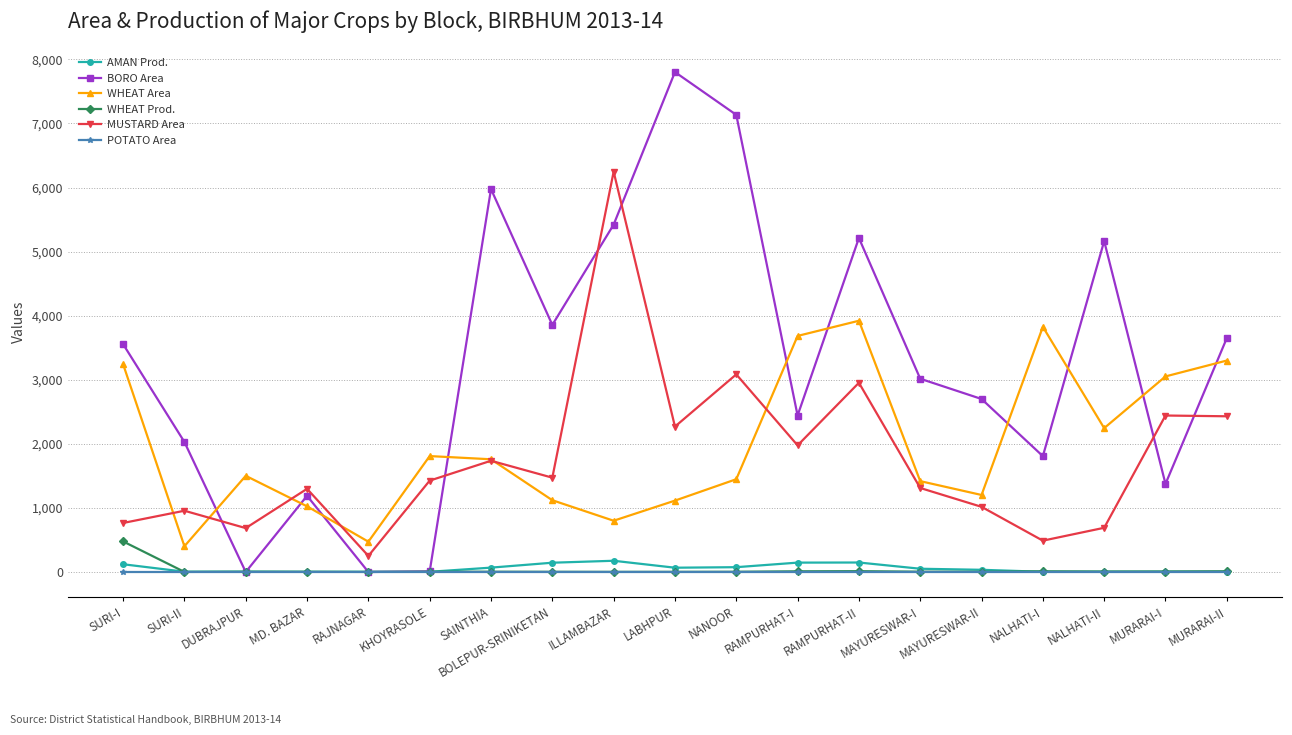

At which category does WHEAT Area reach its first local valley?

SURI-II